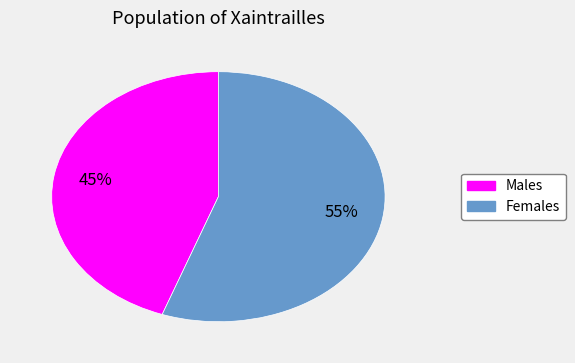

Is there a majority slice in this chart?

Yes